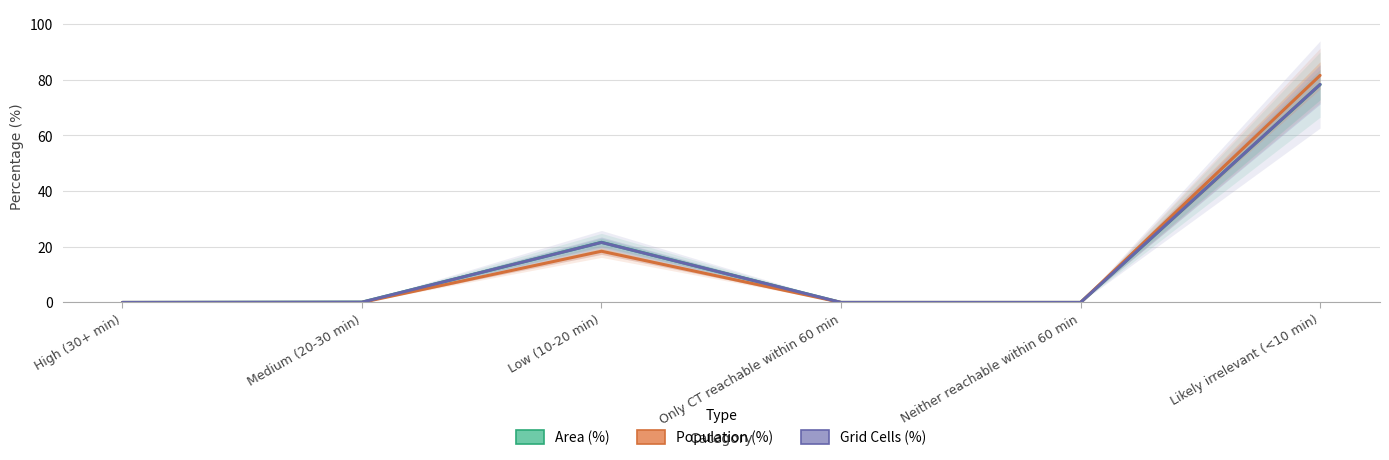

True or false: Population (%) has more than 2 interior local peaks.

False